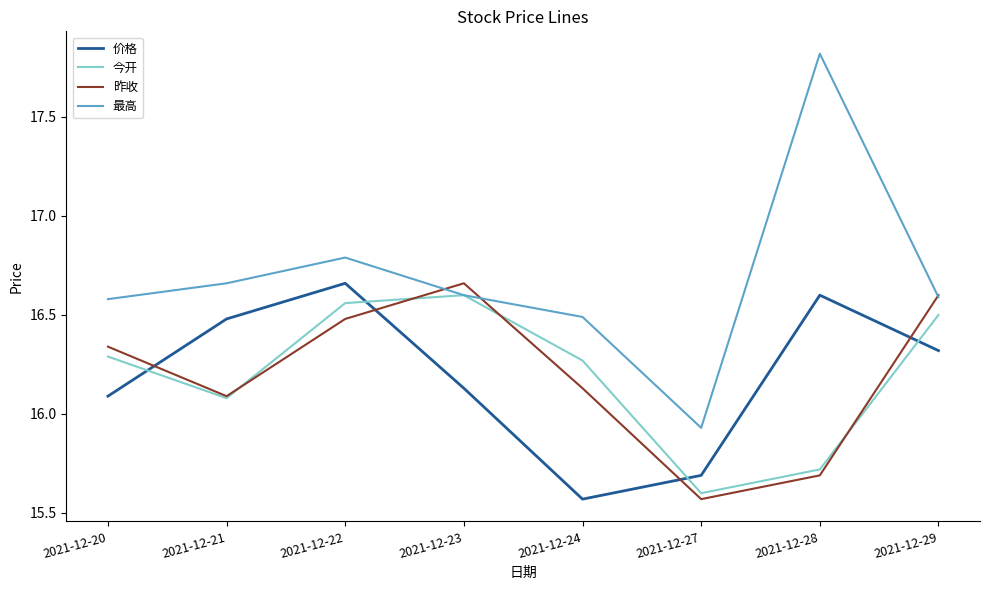

At which category is the sum across all series the highest?

2021-12-22